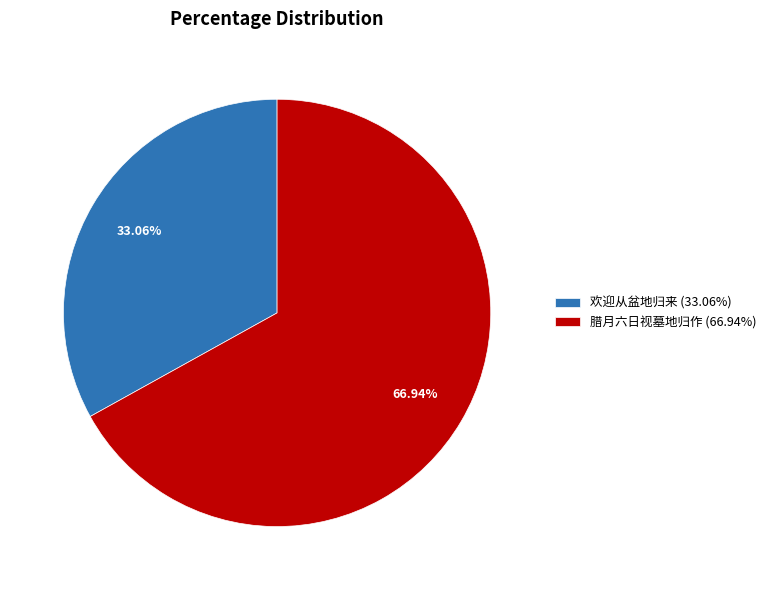

How many slices are in this pie chart?

2